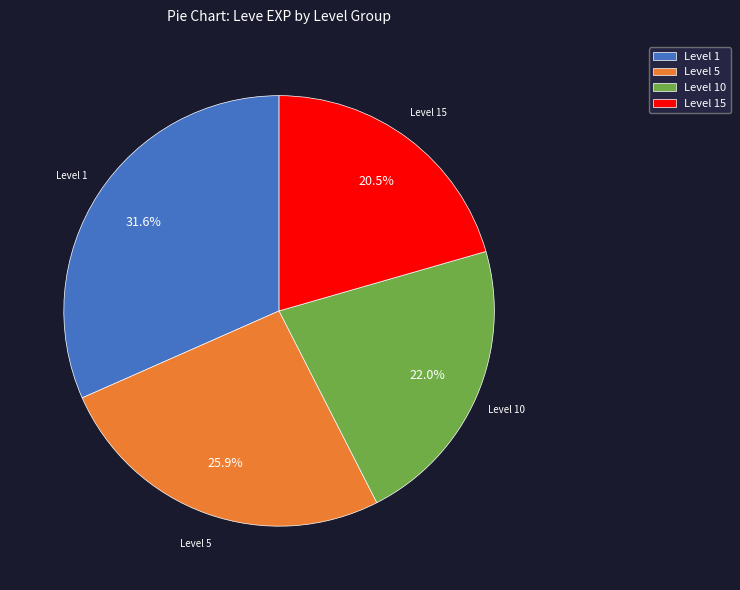

Rank the categories by value from highest to lowest.

Level 1, Level 5, Level 10, Level 15